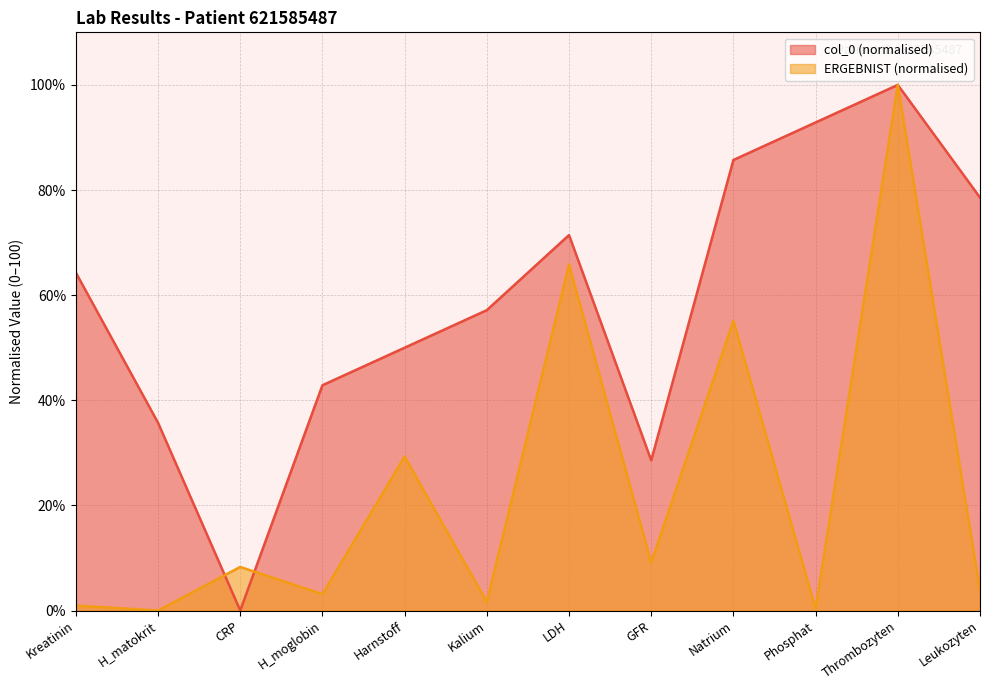

What is the average value of the col_0 series?

58.9